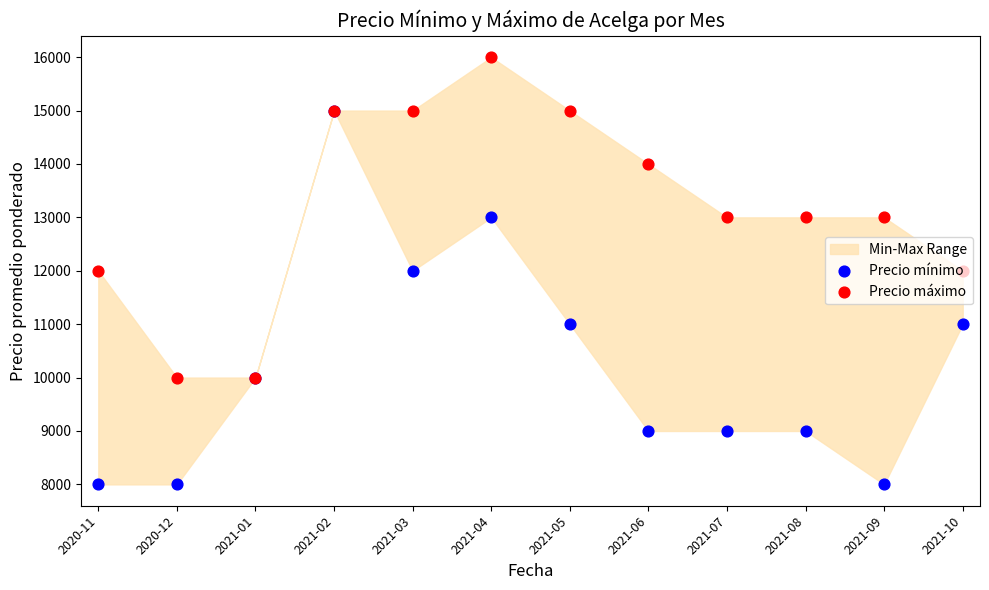

At how many categories does at least one series exceed 8274?

12